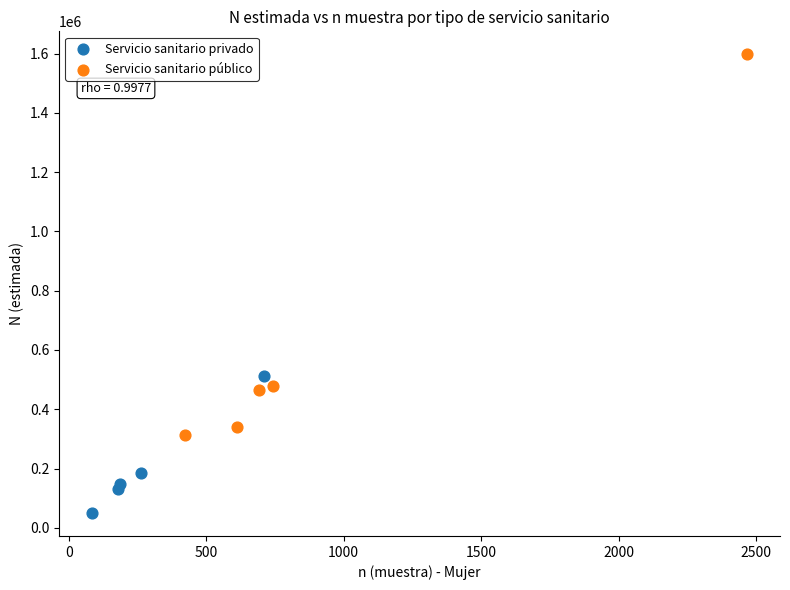

Which series contains the highest Y value?

Servicio sanitario público